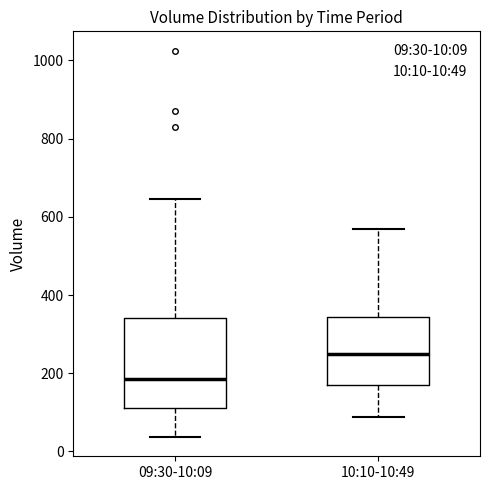

Comparing the boxes themselves (not the whiskers), which one is the tallest?

09:30-10:09